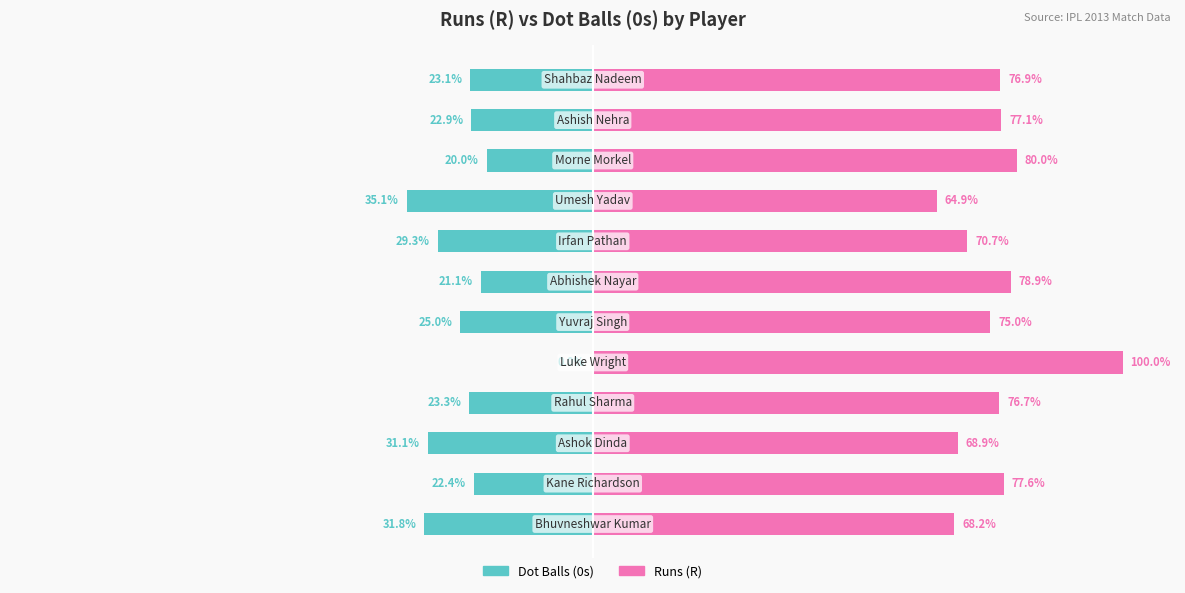

Reading right to left, list all the values displayed in this chart.

Dot Balls (0s): -23.1	-22.9	-20.0	-35.1	-29.3	-21.1	-25.0	0.0	-23.3	-31.1	-22.4	-31.8
Runs (R): 76.9	77.1	80.0	64.9	70.7	78.9	75.0	100.0	76.7	68.9	77.6	68.2